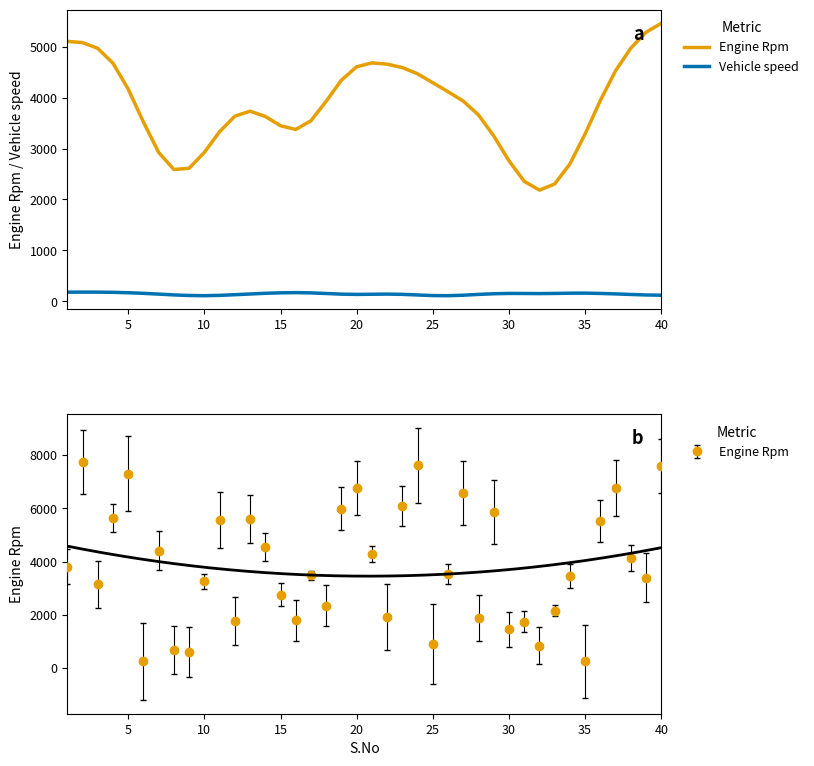

Is this an area chart (filled region under the line)?

No